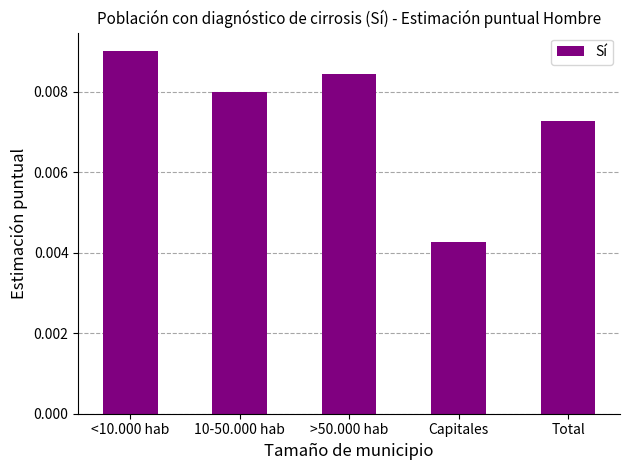

How many bars are there in total?

5